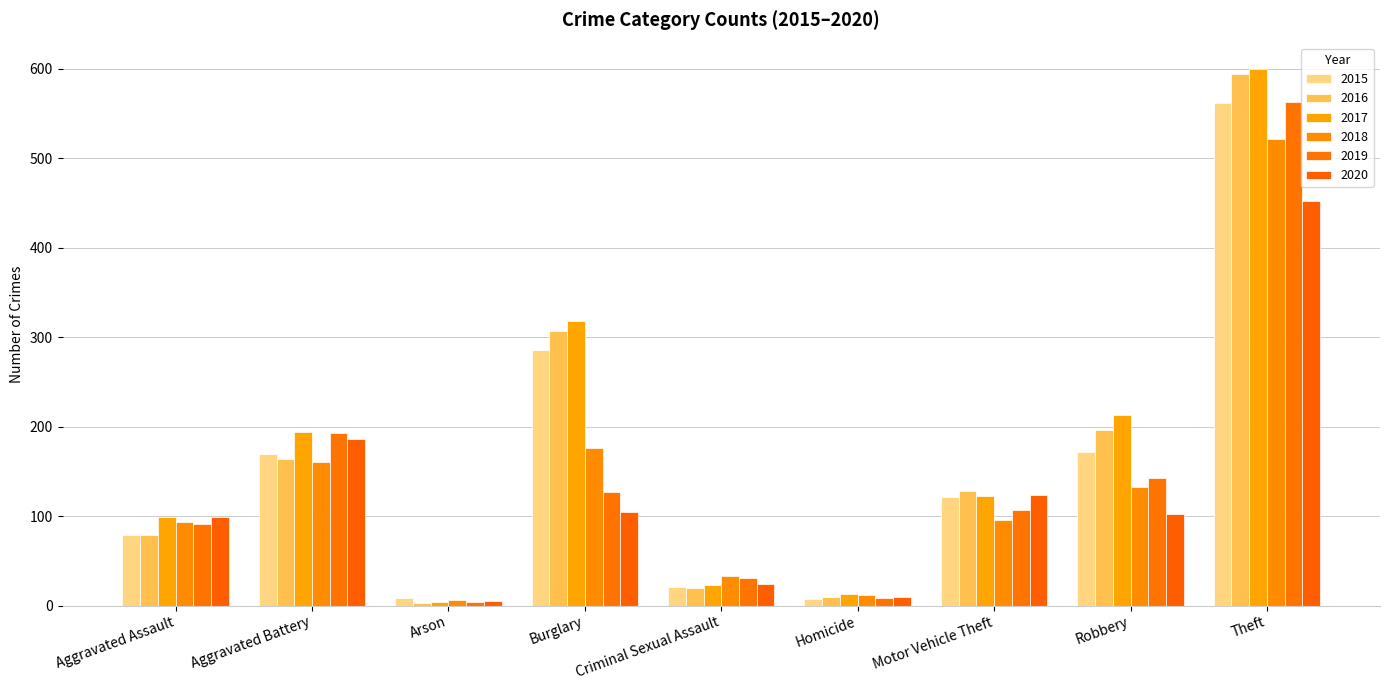

List the series in order of their peak value, lowest first.

2020, 2018, 2015, 2019, 2016, 2017